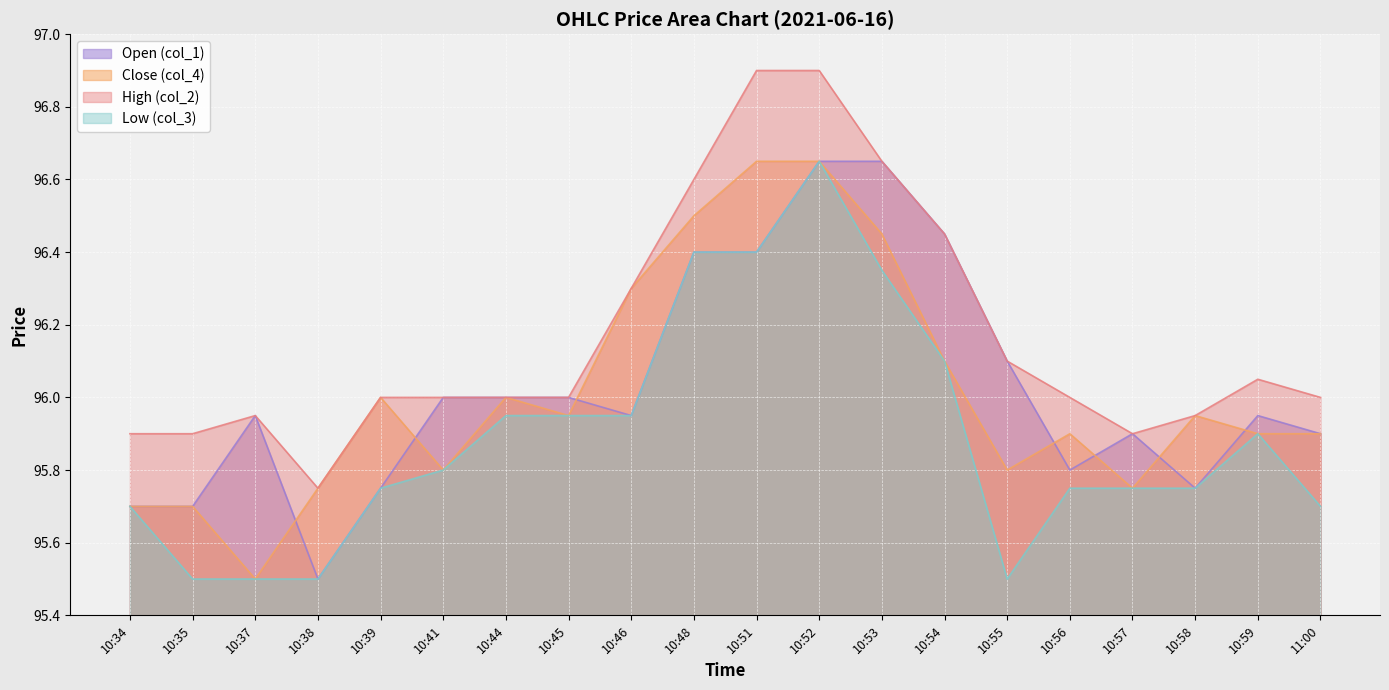

Reading left to right, extract all data points from this chart.

col_1: 95.7	95.7	96.0	95.5	95.8	96.0	96.0	96.0	96.0	96.4	96.4	96.7	96.7	96.5	96.1	95.8	95.9	95.8	96.0	95.9
col_4: 95.7	95.7	95.5	95.8	96.0	95.8	96.0	96.0	96.3	96.5	96.7	96.7	96.5	96.1	95.8	95.9	95.8	96.0	95.9	95.9
col_2: 95.9	95.9	96.0	95.8	96.0	96.0	96.0	96.0	96.3	96.6	96.9	96.9	96.7	96.5	96.1	96.0	95.9	96.0	96.0	96.0
col_3: 95.7	95.5	95.5	95.5	95.8	95.8	96.0	96.0	96.0	96.4	96.4	96.7	96.3	96.1	95.5	95.8	95.8	95.8	95.9	95.7